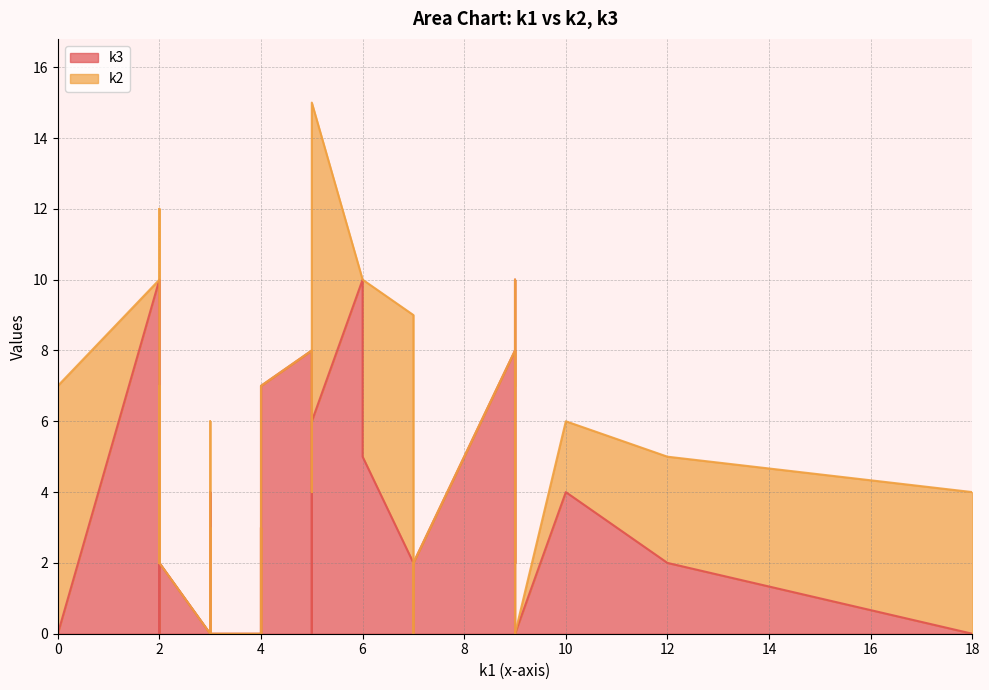

How many series are shown in this chart?

2